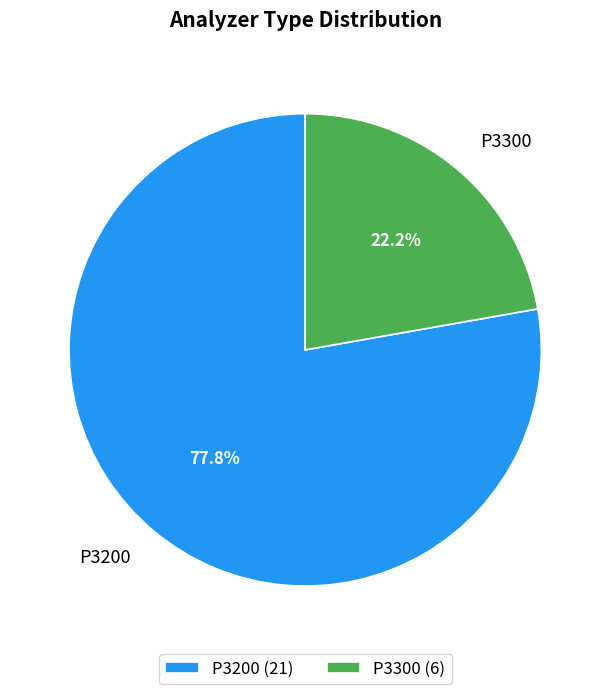

True or false: P3200 accounts for 78% of the total.

True